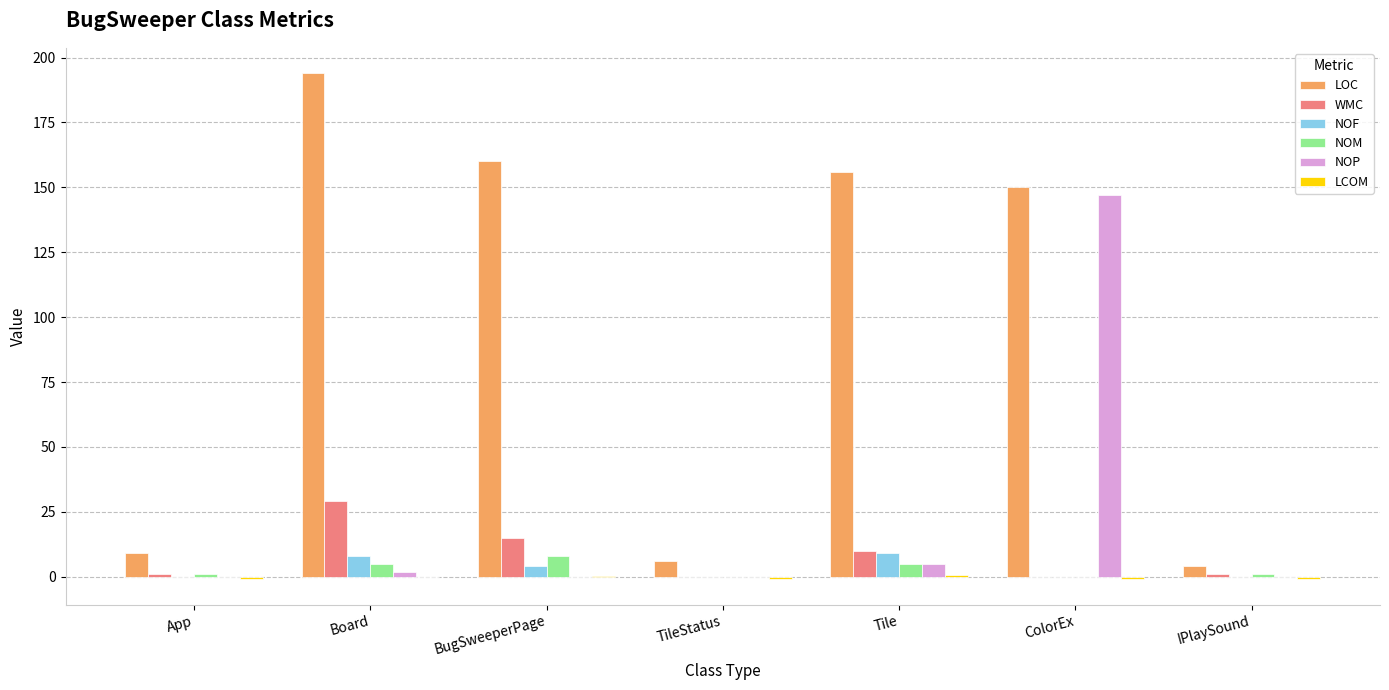

What is the sum of all NOF values?

21.0